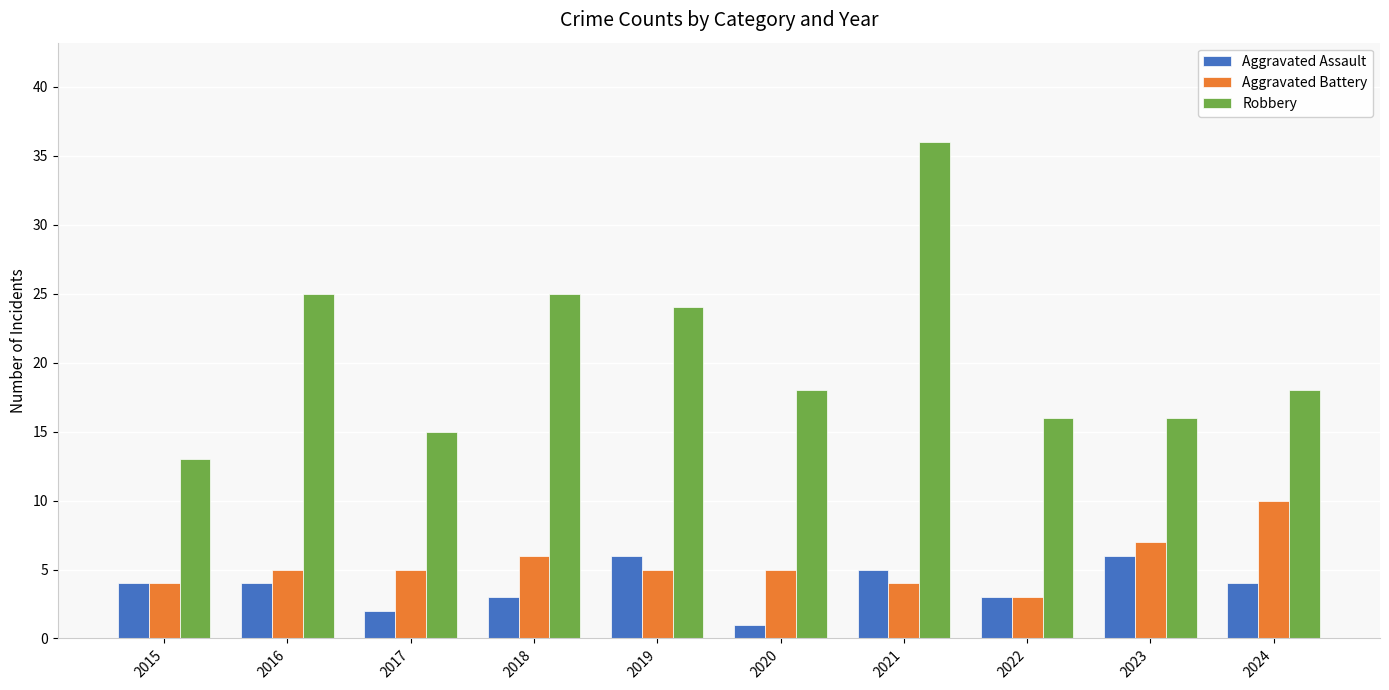

Which label corresponds to the largest value in the chart?

2021